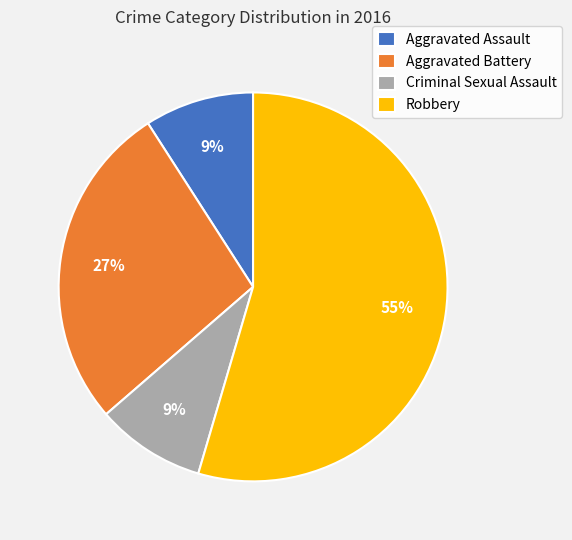

How many segments does this pie chart have?

4